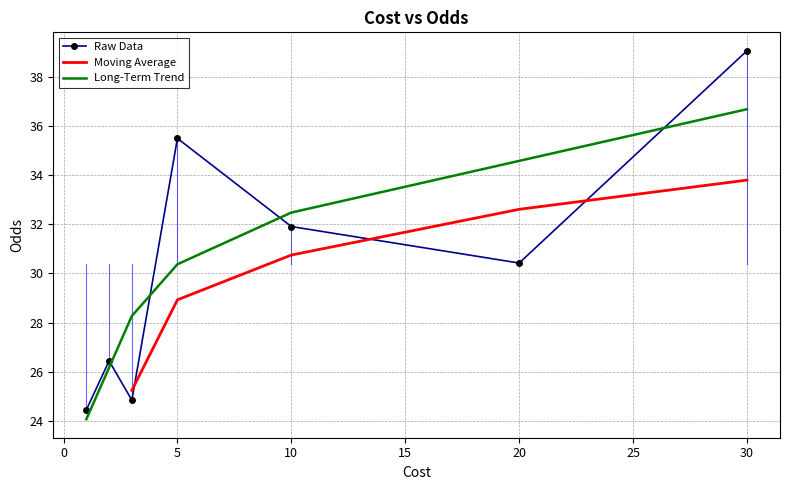

At which label is the value closest to 31?

20.0